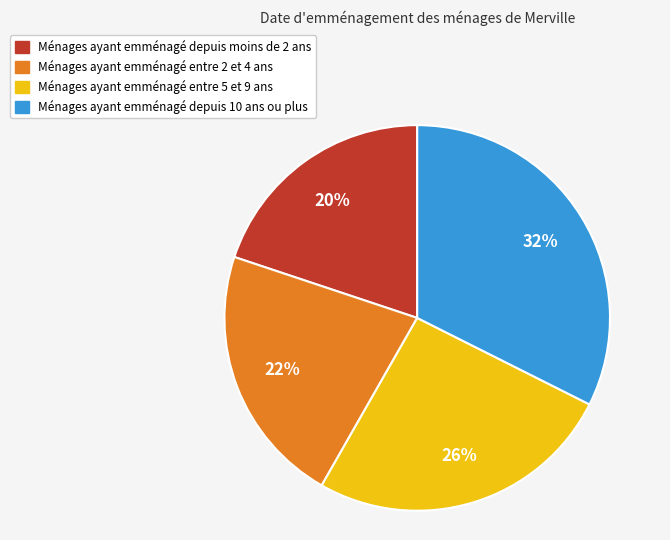

Is there any slice that represents more than half of the pie?

No